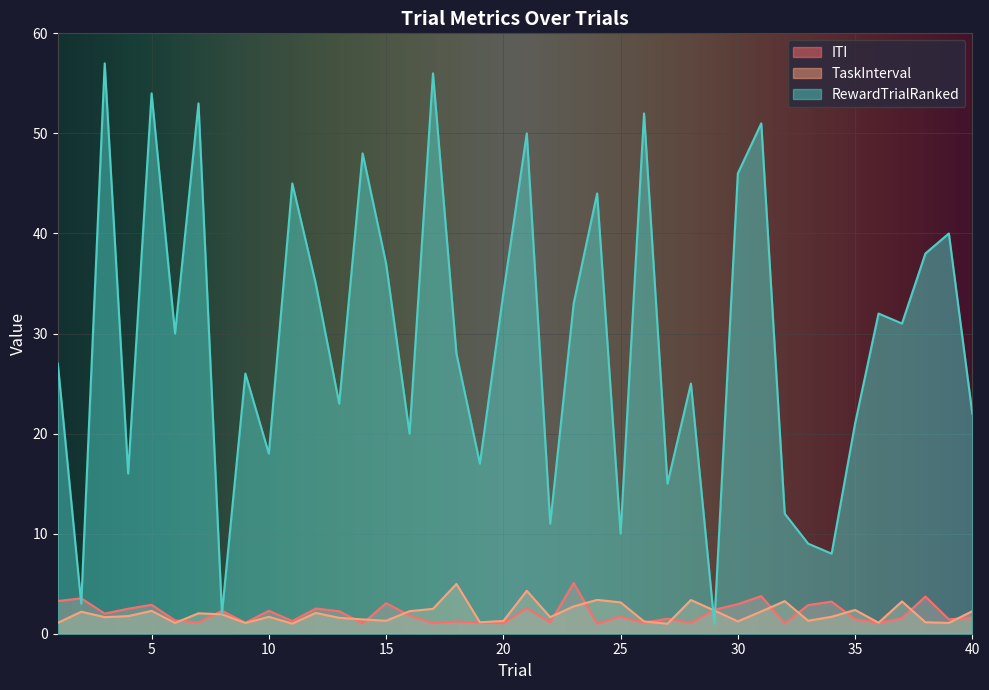

What is the maximum value for ITI?

5.1